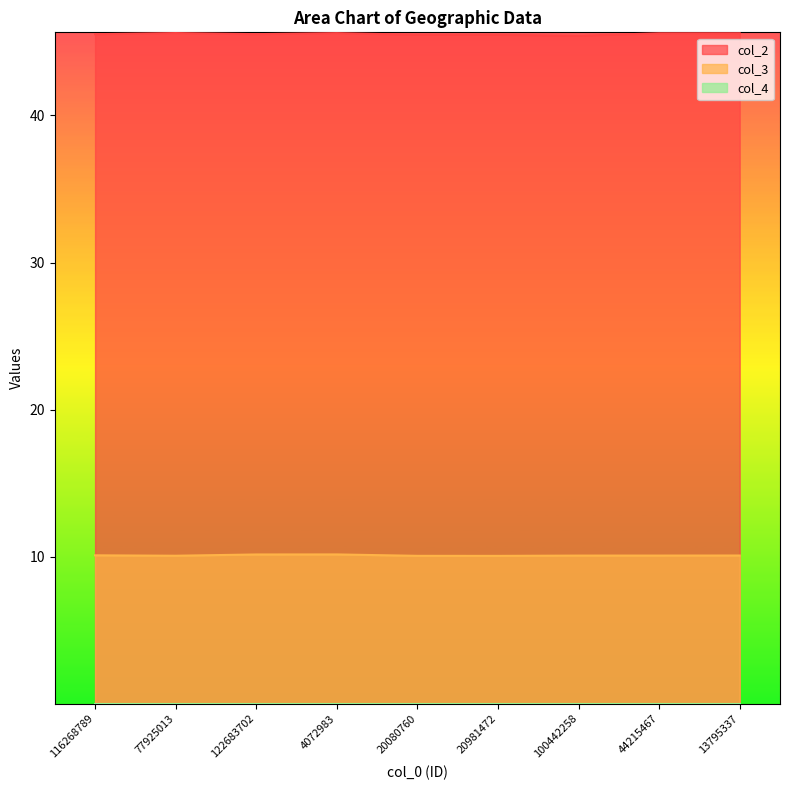

Between 116268789 and 77925013, which series saw the biggest shift?

col_2